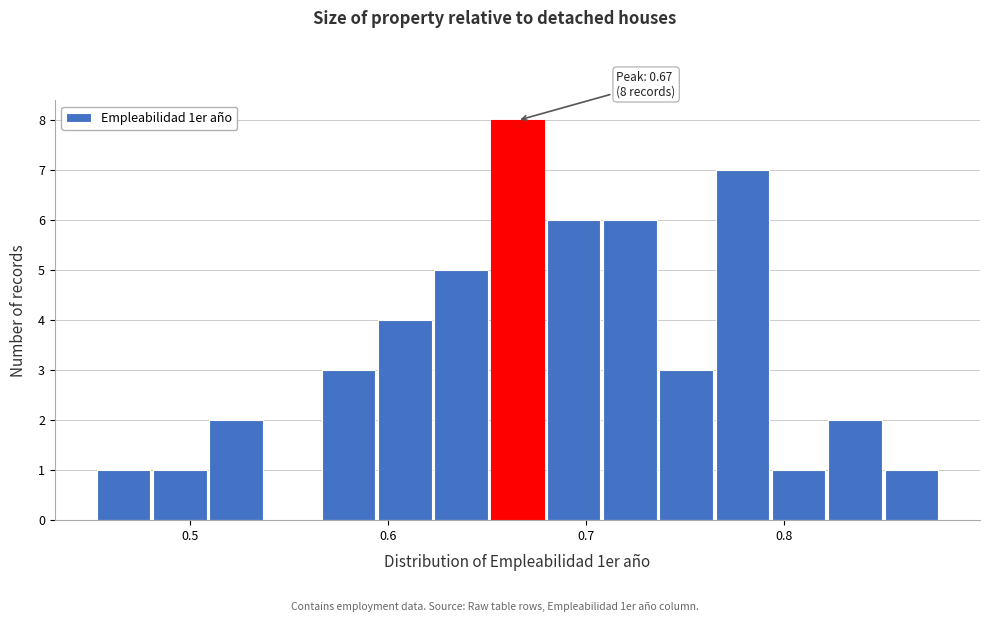

Around what value on the x-axis is the tallest bar? Give the approximate position of its centre, as read against the axis.

0.67